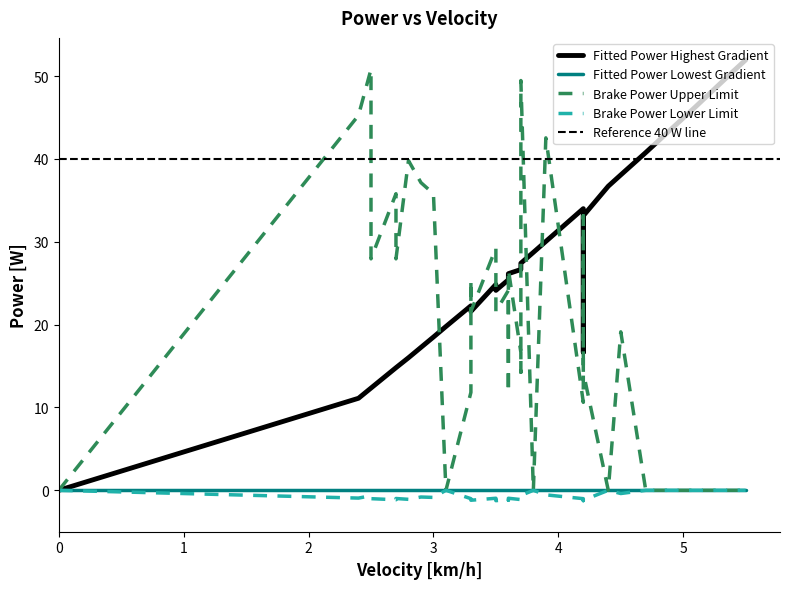

How many lines are shown in the chart?

4